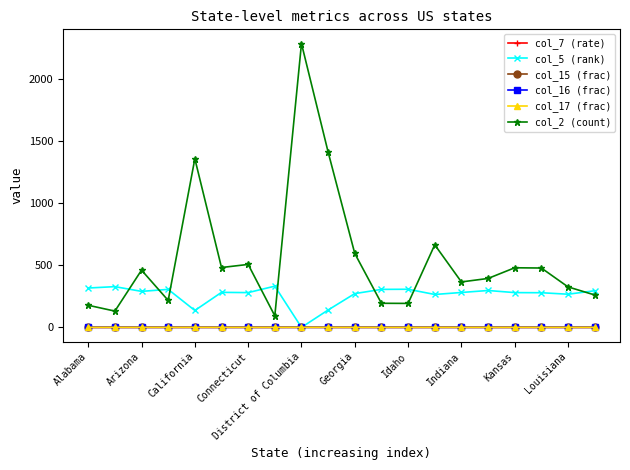

What is the value of the col_2 (count) point at the 15th from the left?

366.0